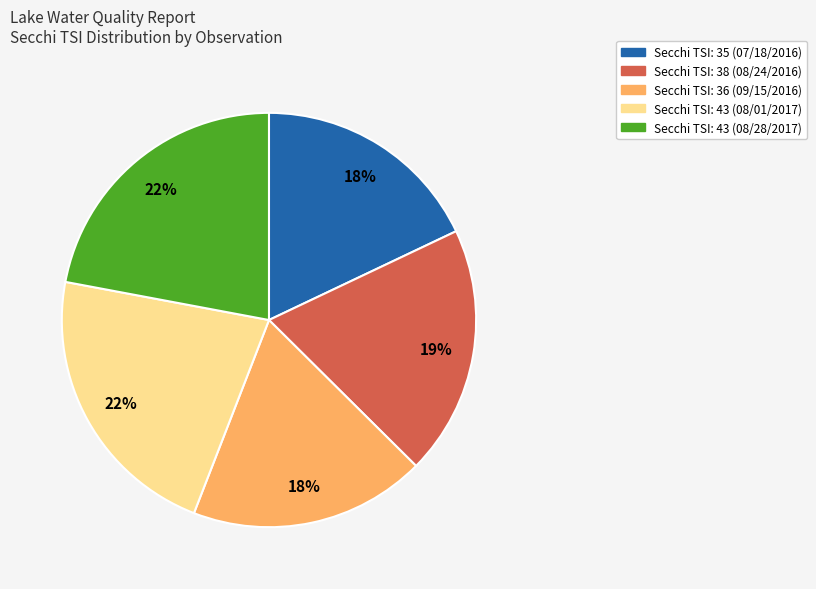

Is there a majority slice in this chart?

No